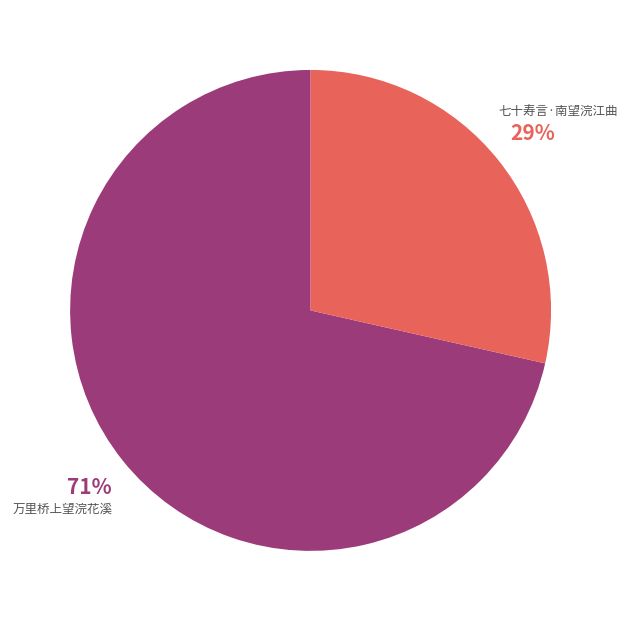

Does 万里桥上望浣花溪 account for over 50% of the chart?

Yes